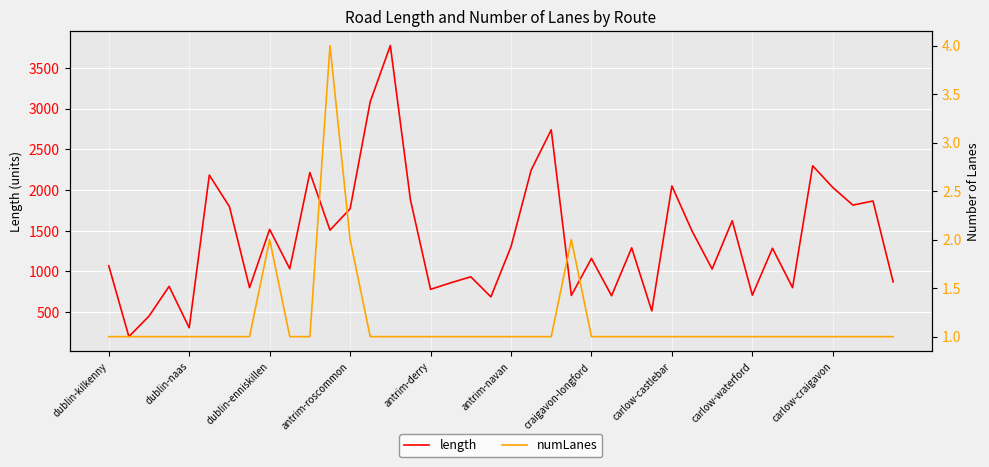

Is it true that length equals 860.0 at 17?

True